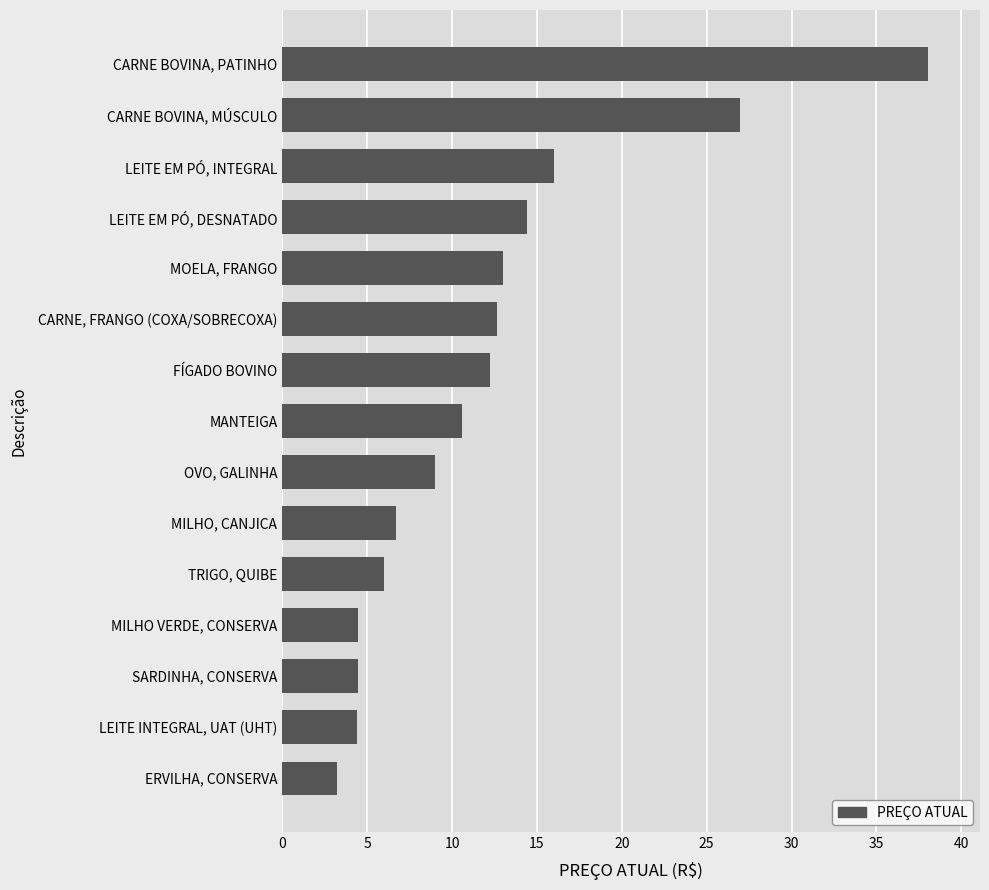

What is the change in value from ERVILHA, CONSERVA to MOELA, FRANGO?

+9.8